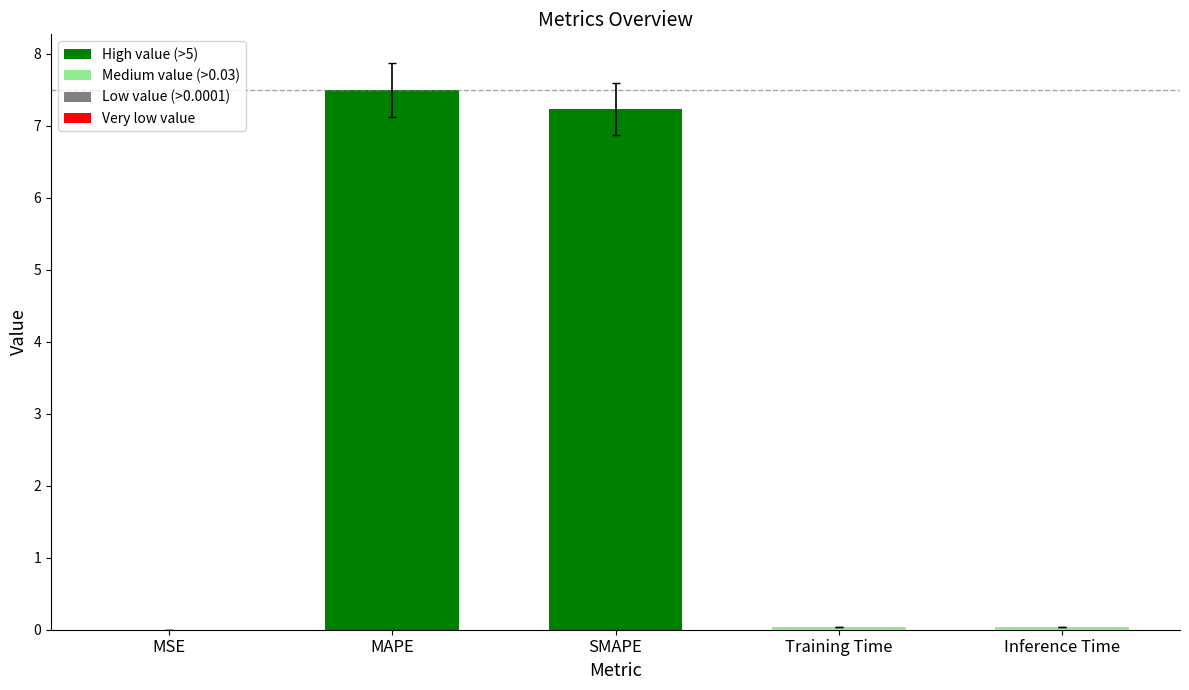

What is the sum of the values at SMAPE and MAPE?

14.7